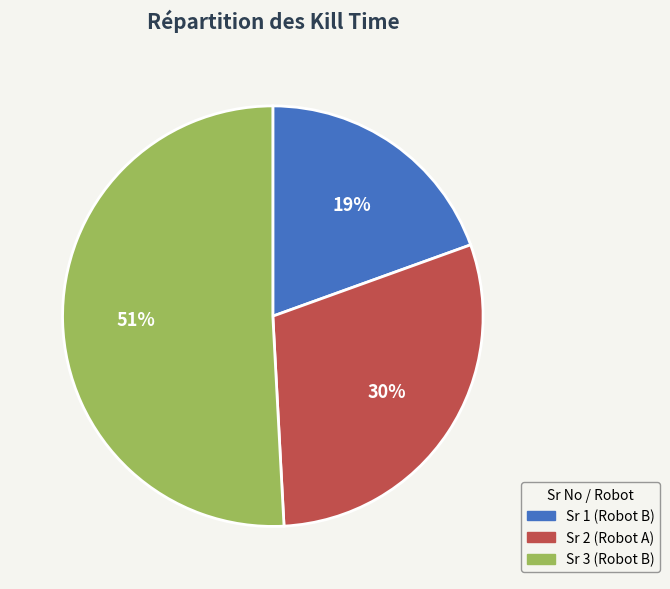

To the nearest percent, what is the difference between the Sr 2 (Robot A) and Sr 3 (Robot B) slice percentages?

21%